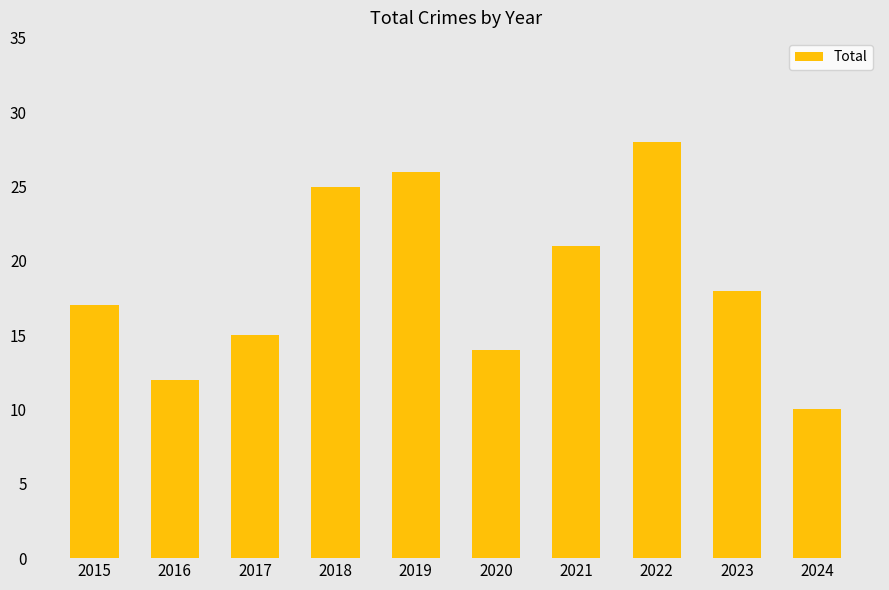

What is the change in value from 2017 to 2024?

-5